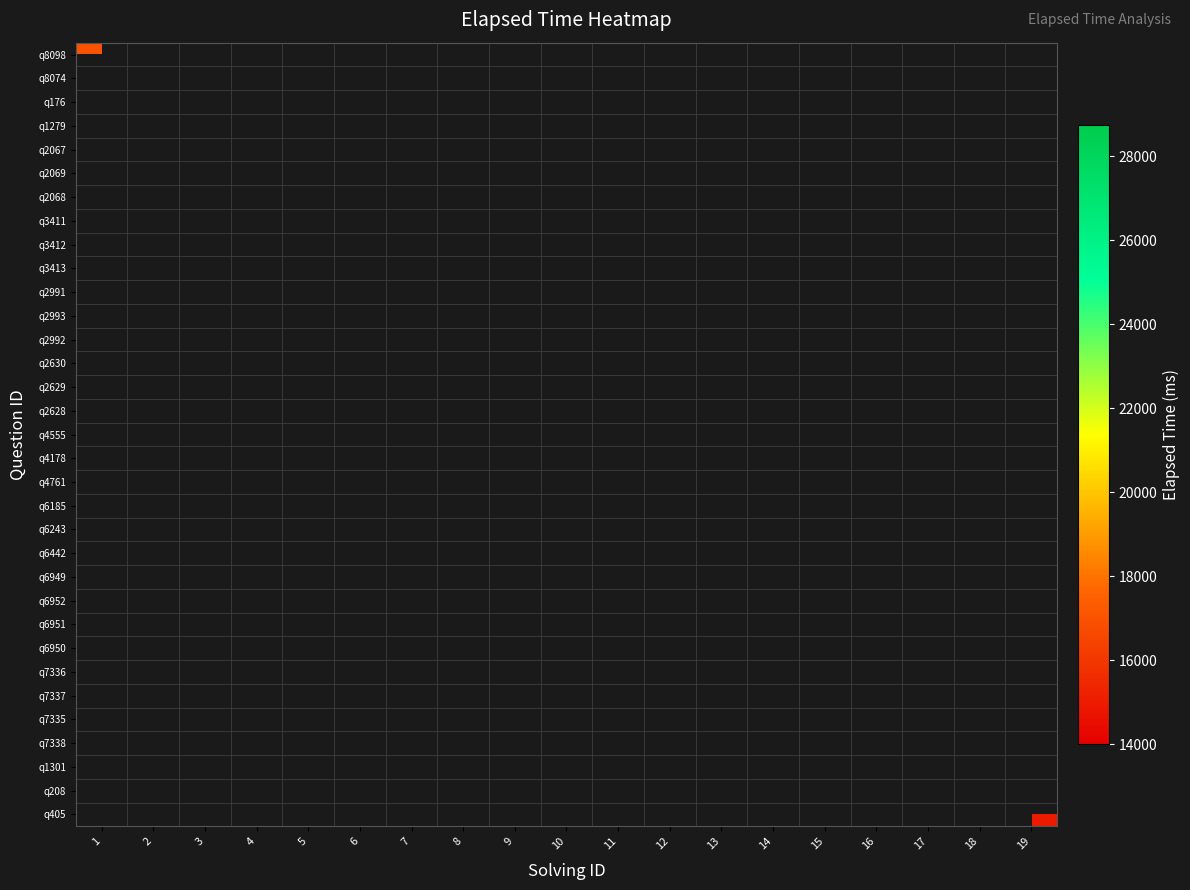

At how many categories does at least one series exceed 22336?

6